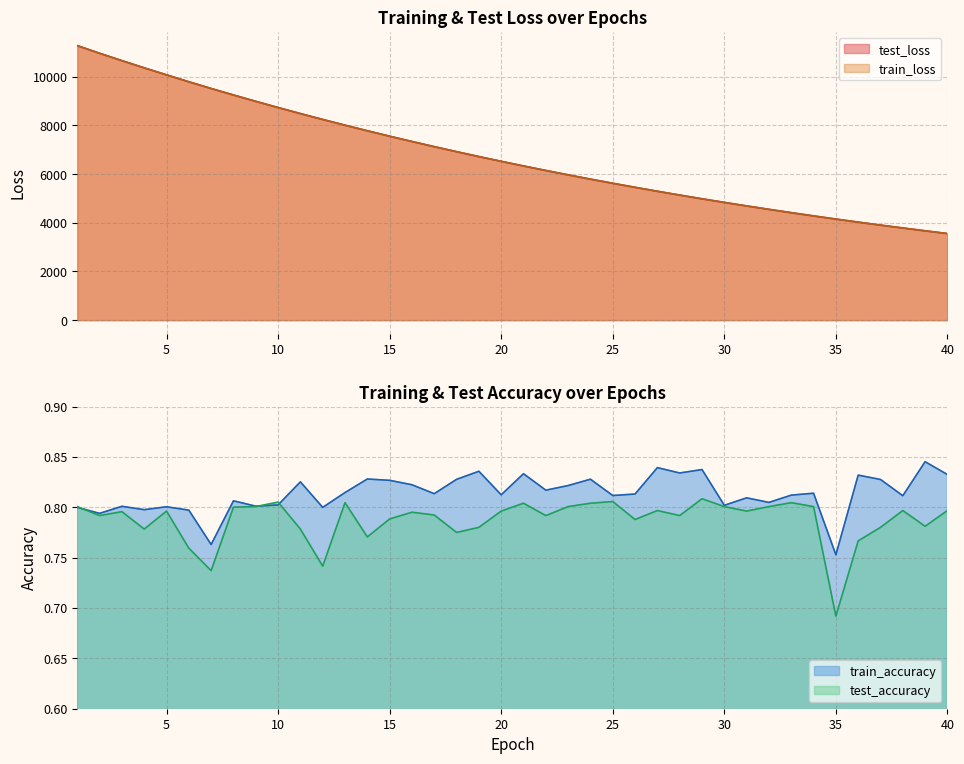

How many lines are shown in the chart?

4